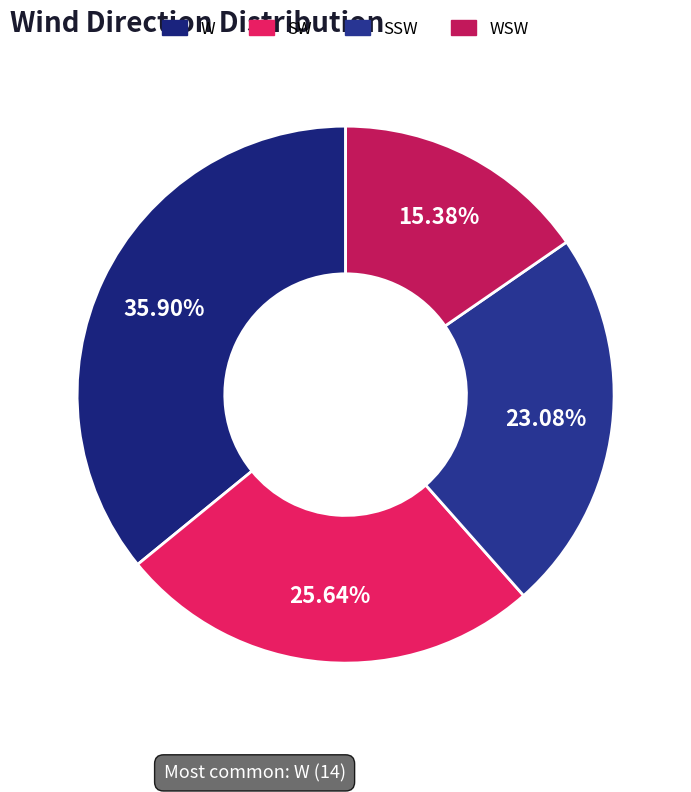

Rank the categories by value from lowest to highest.

WSW, SSW, SW, W